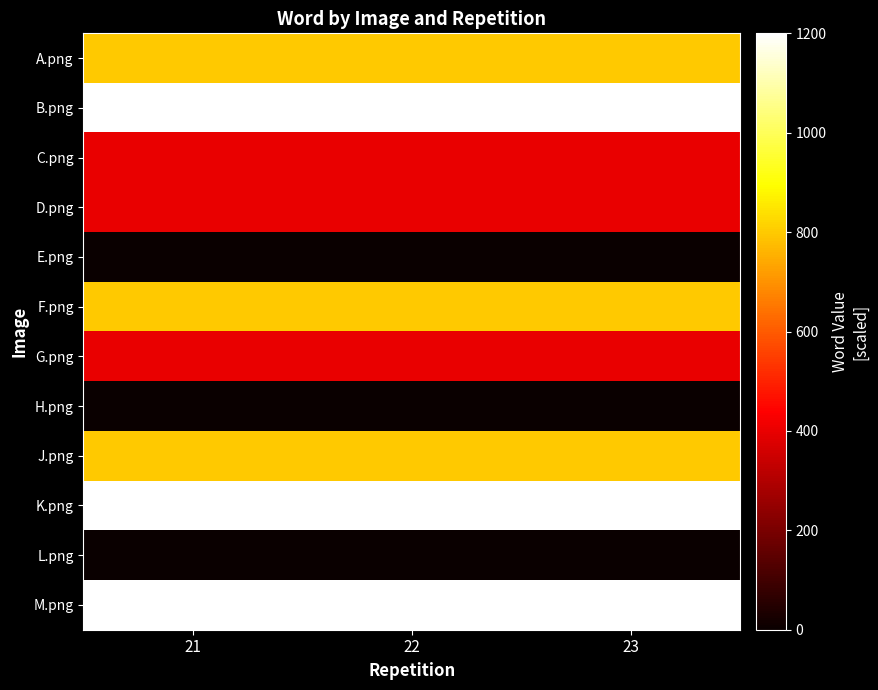

At which category is the sum across all series the highest?

21